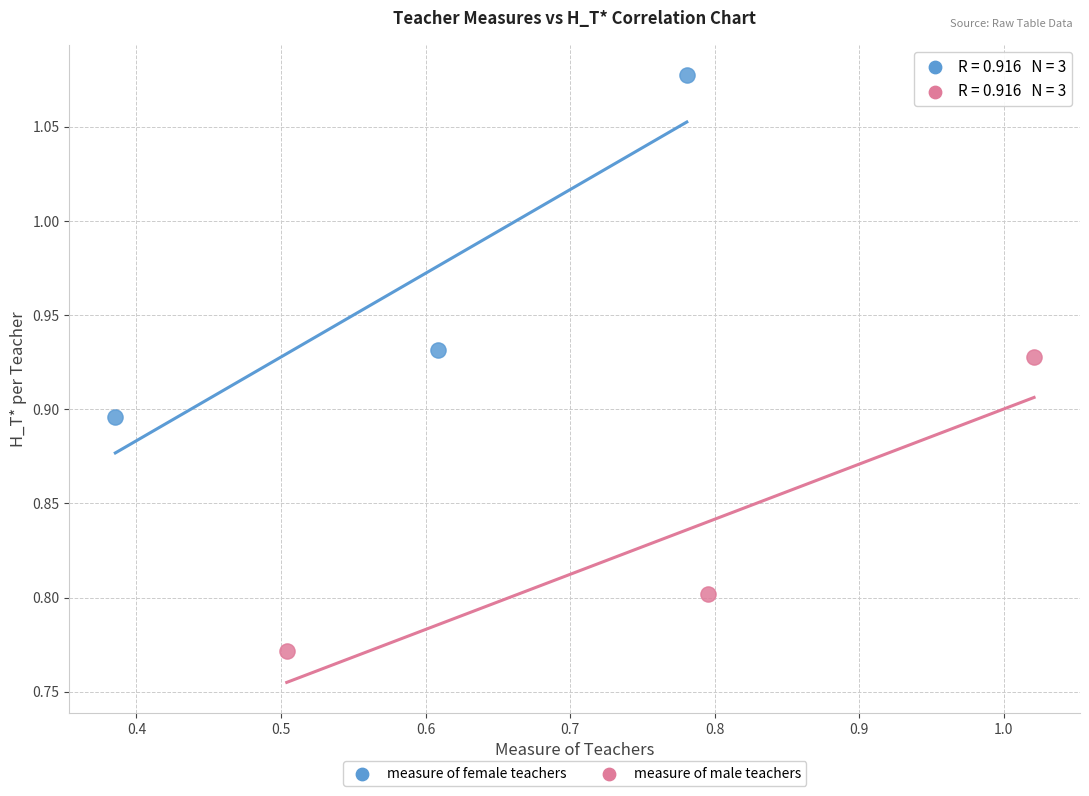

Which series has the widest spread of Y values?

measure of female teachers